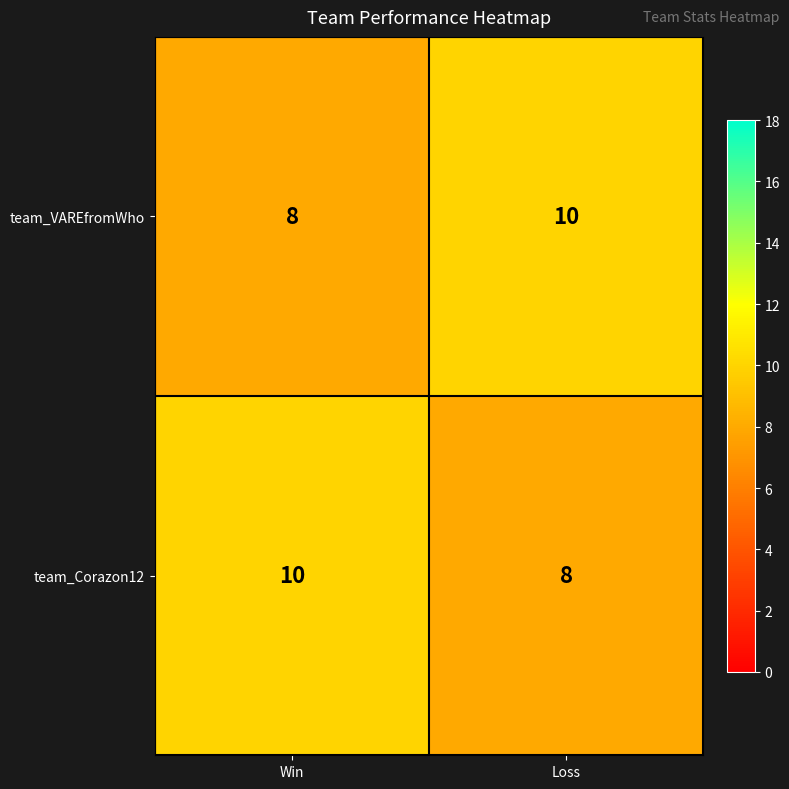

Rank the series at Win from lowest to highest value.

team_VAREfromWho, team_Corazon12